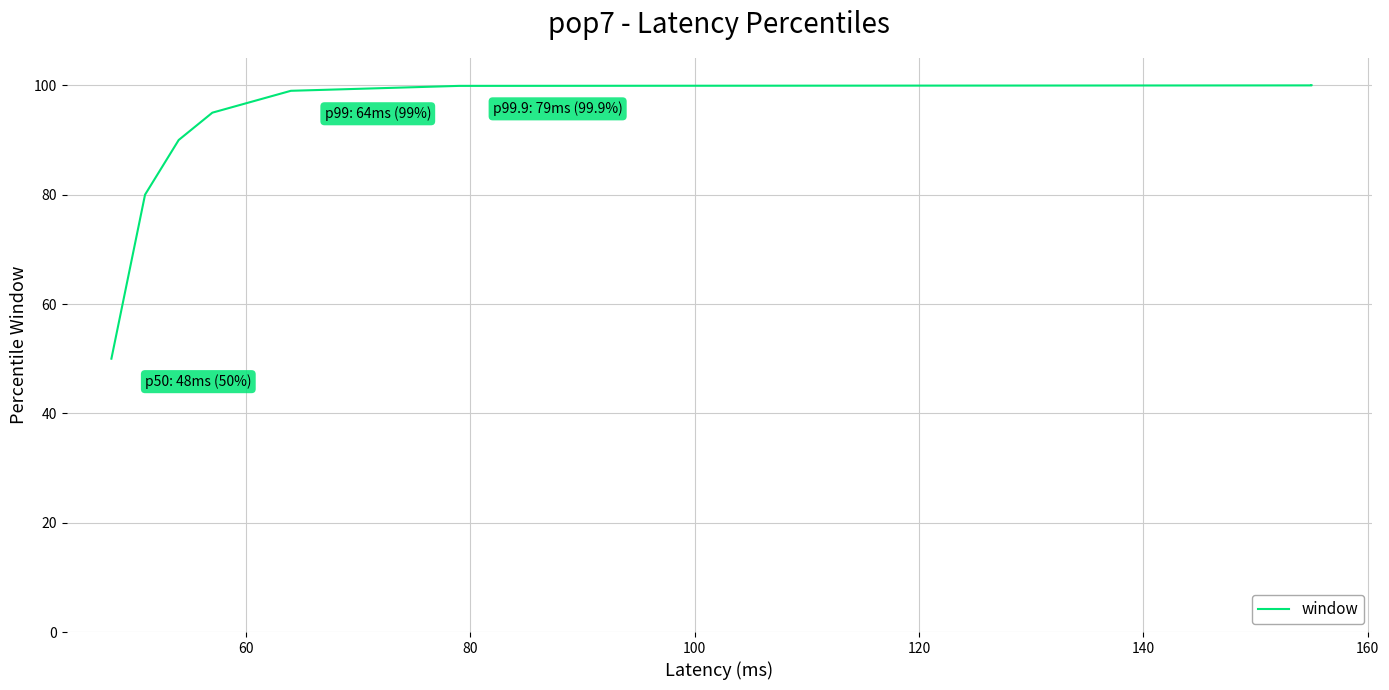

How many values are below 99?

4